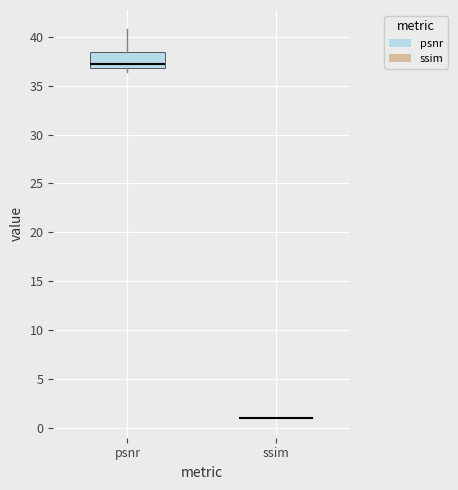

Which box is the tallest, from its lower edge to its upper edge?

psnr